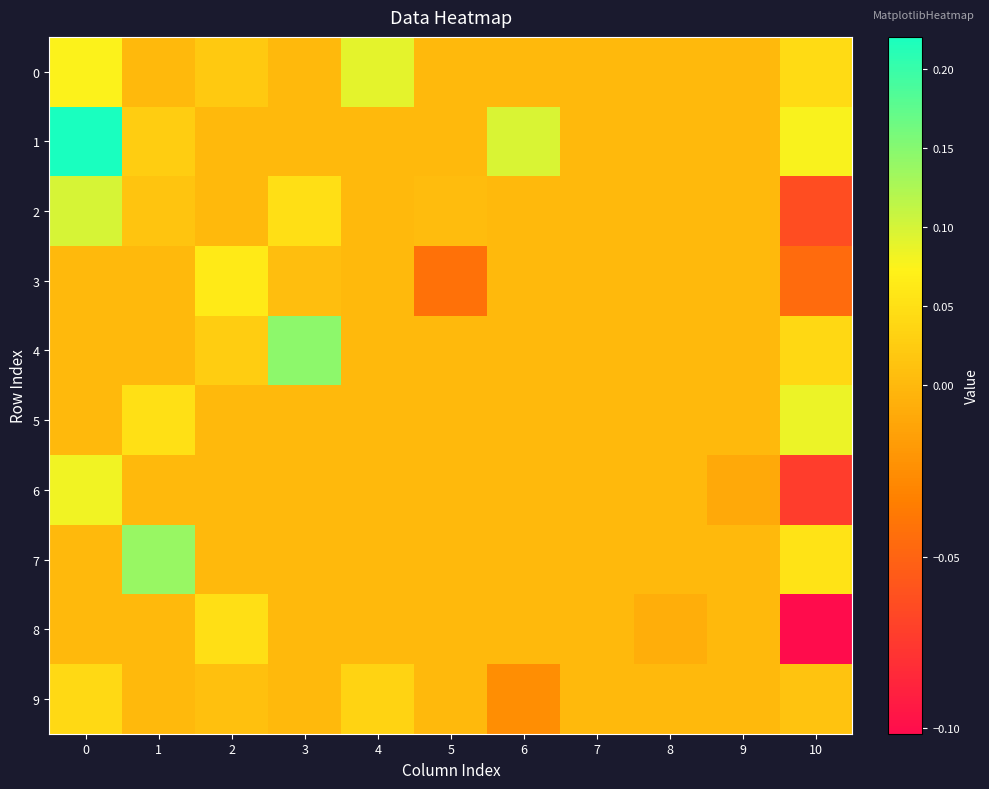

At which category does the chart reach its minimum across all series?

10